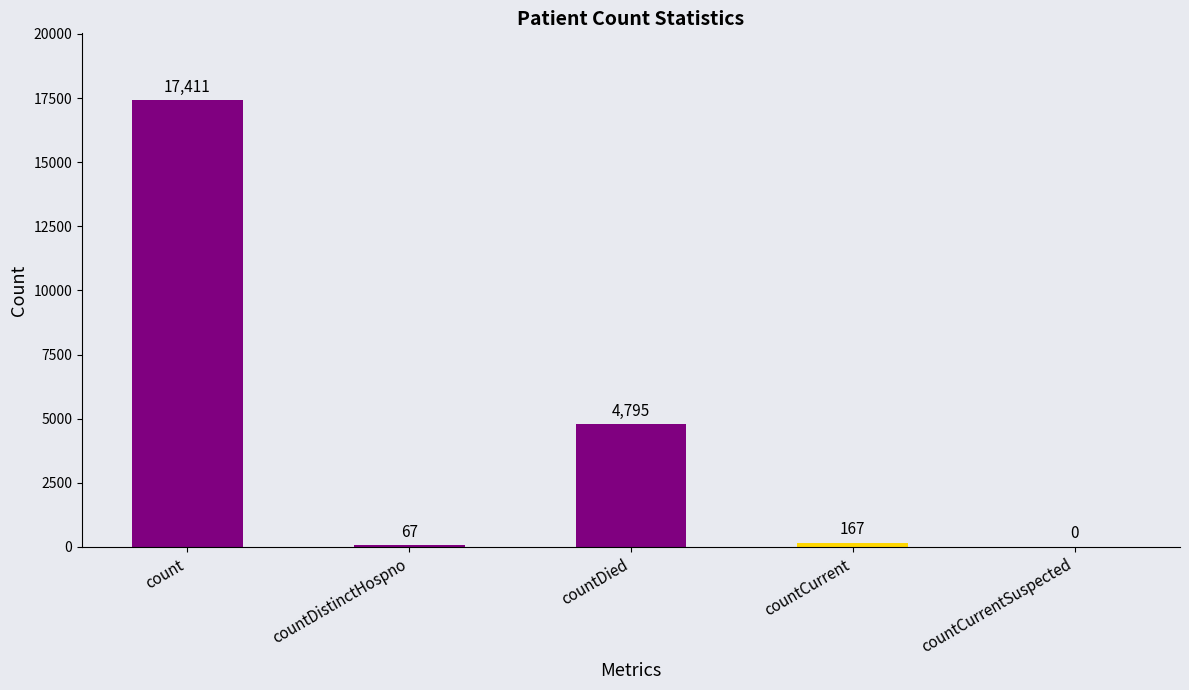

Between countDistinctHospno and count, which is larger?

count